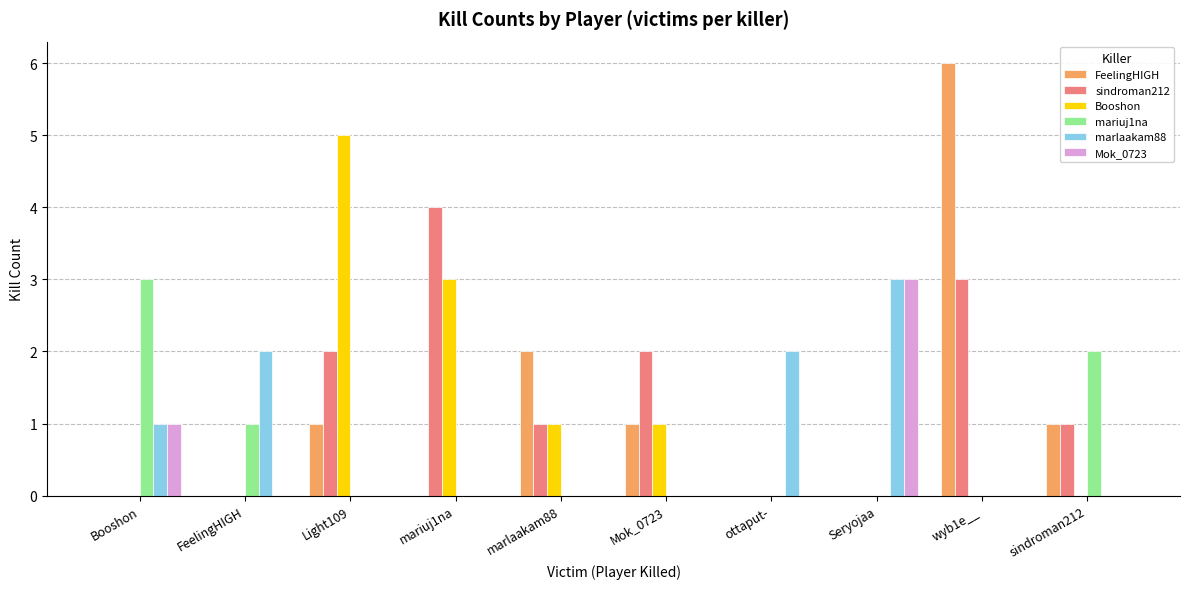

Which series changed the most between Booshon and FeelingHIGH?

mariuj1na